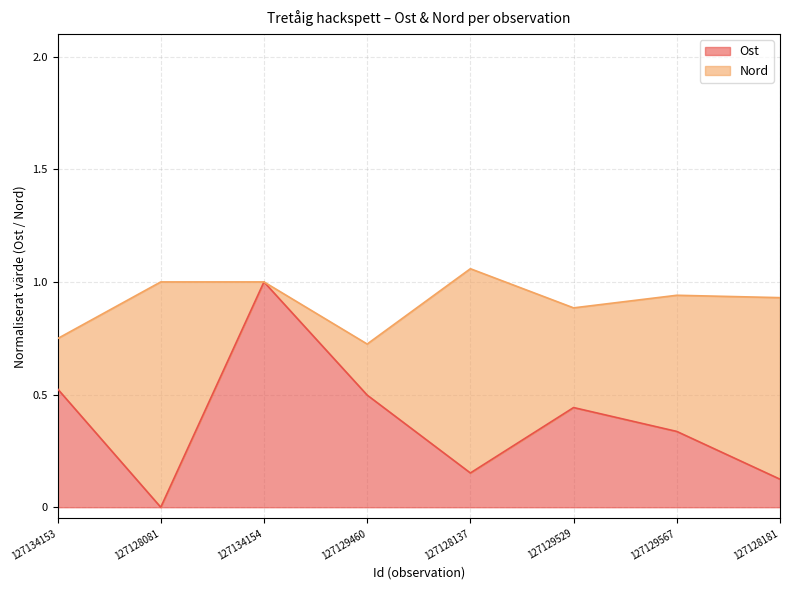

What is the change in value from 127134153 to 127128081?

-0.5